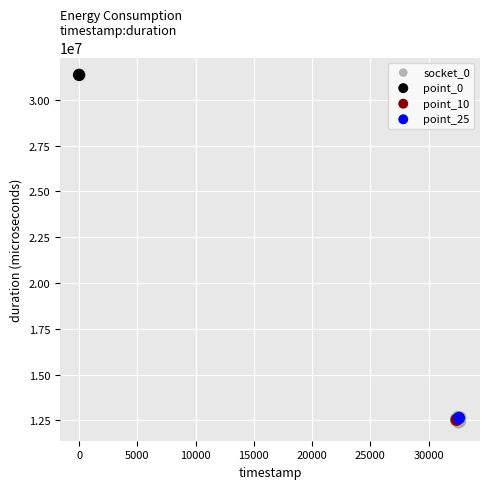

What are all the series names shown in the legend?

socket_0, point_0, point_10, point_25